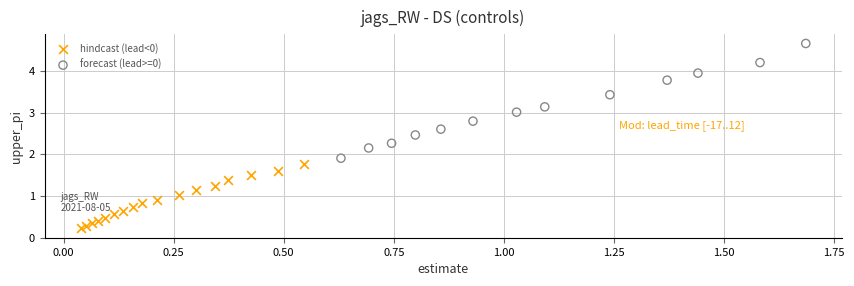

What are all the series names shown in the legend?

hindcast (lead<0), forecast (lead>=0)